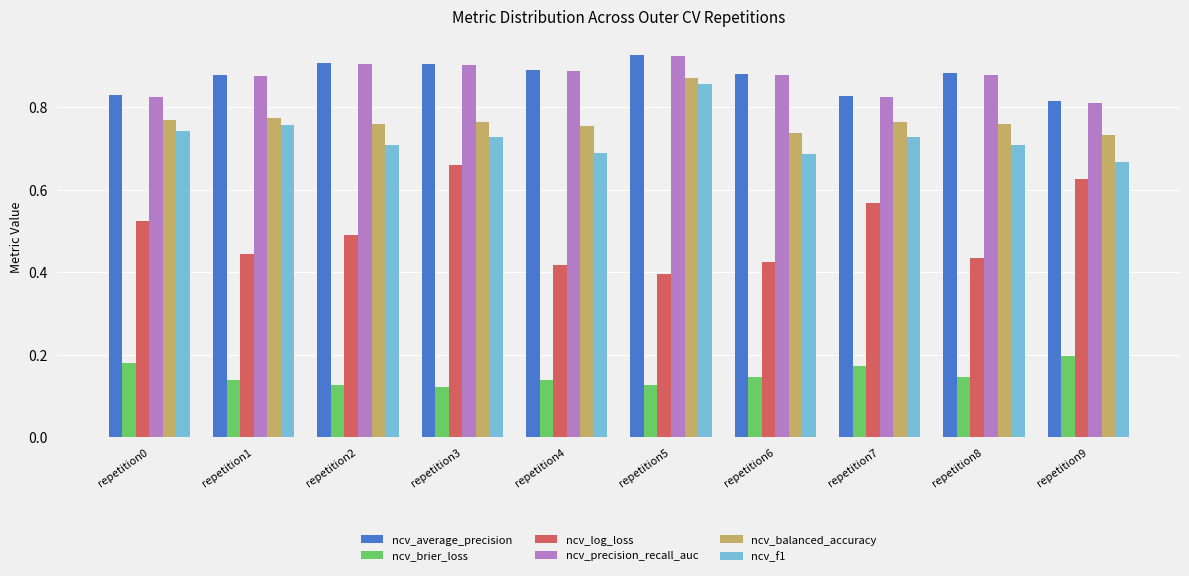

How many bars are there in total?

60